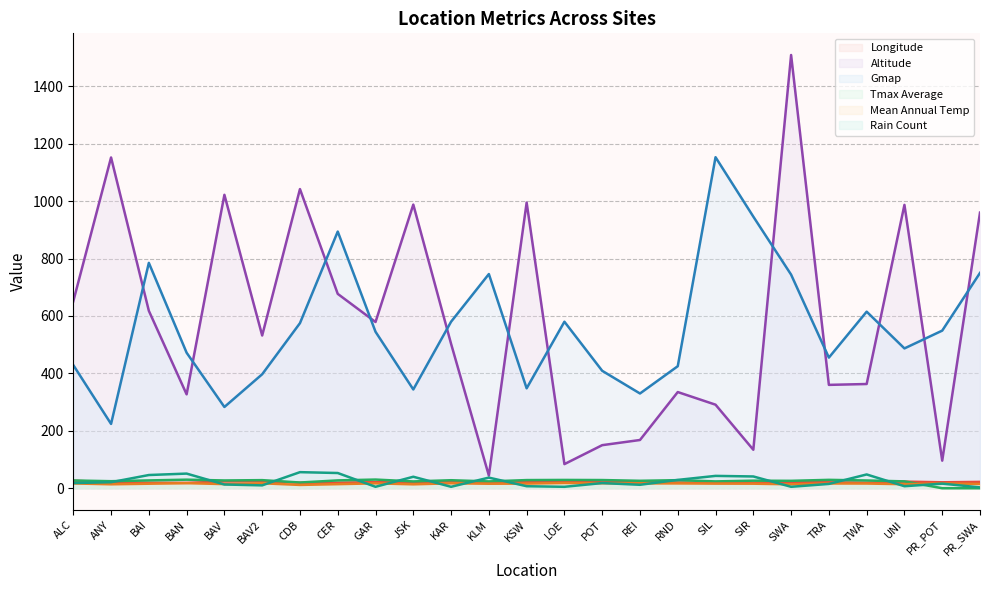

Is the value of rain_co at KSW greater than the value of gmap at SIL?

No